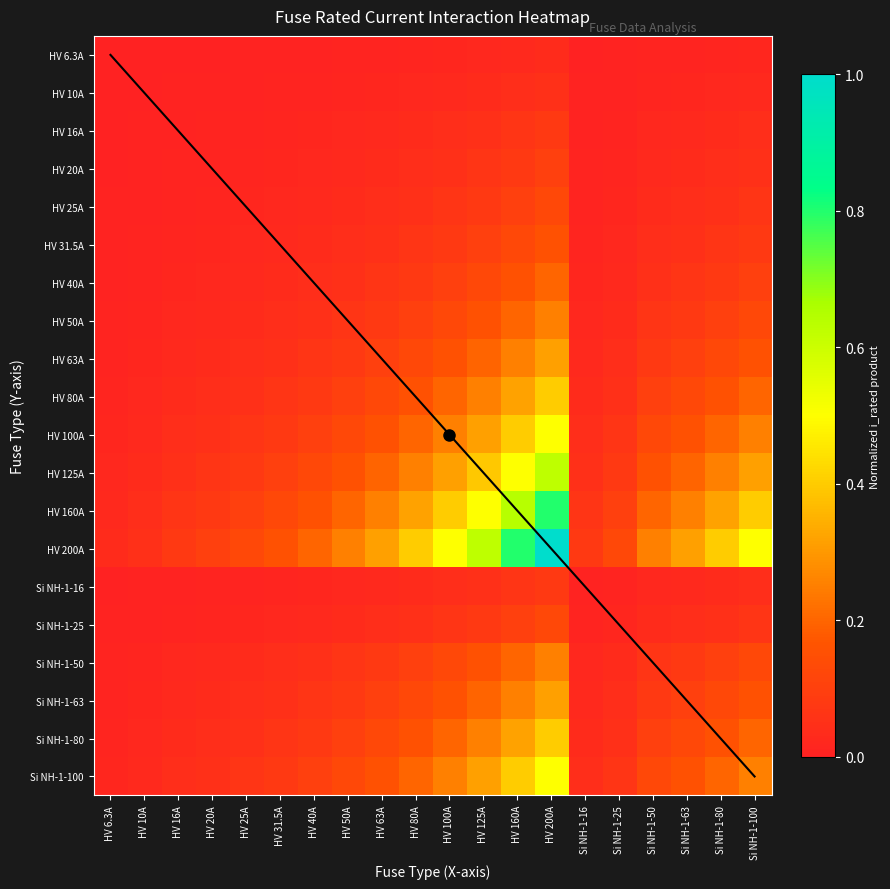

The value of Si NH-1-100 at HV 50A is 0.1. True or false?

True